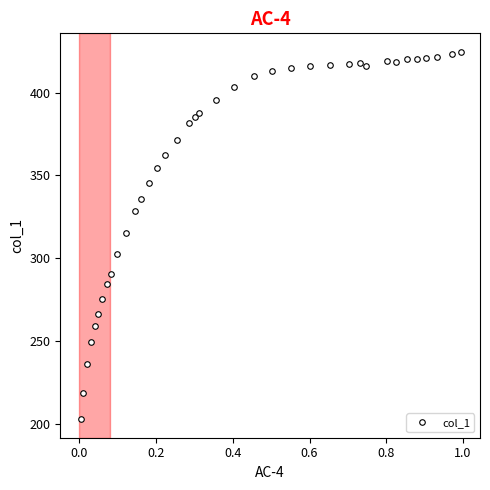

What is the maximum value shown in the chart?

424.7